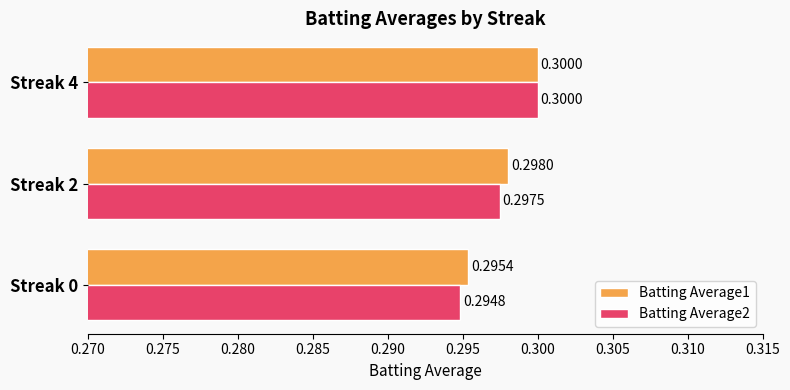

At how many categories does at least one series exceed 0?

3